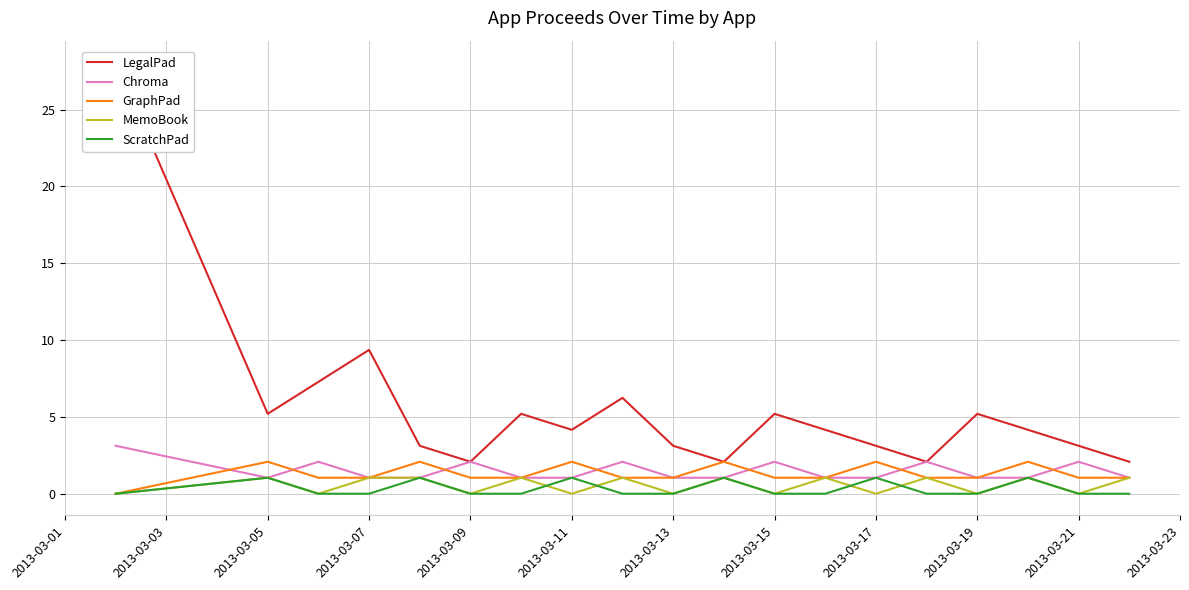

What is the highest value of the Chroma series?

3.1